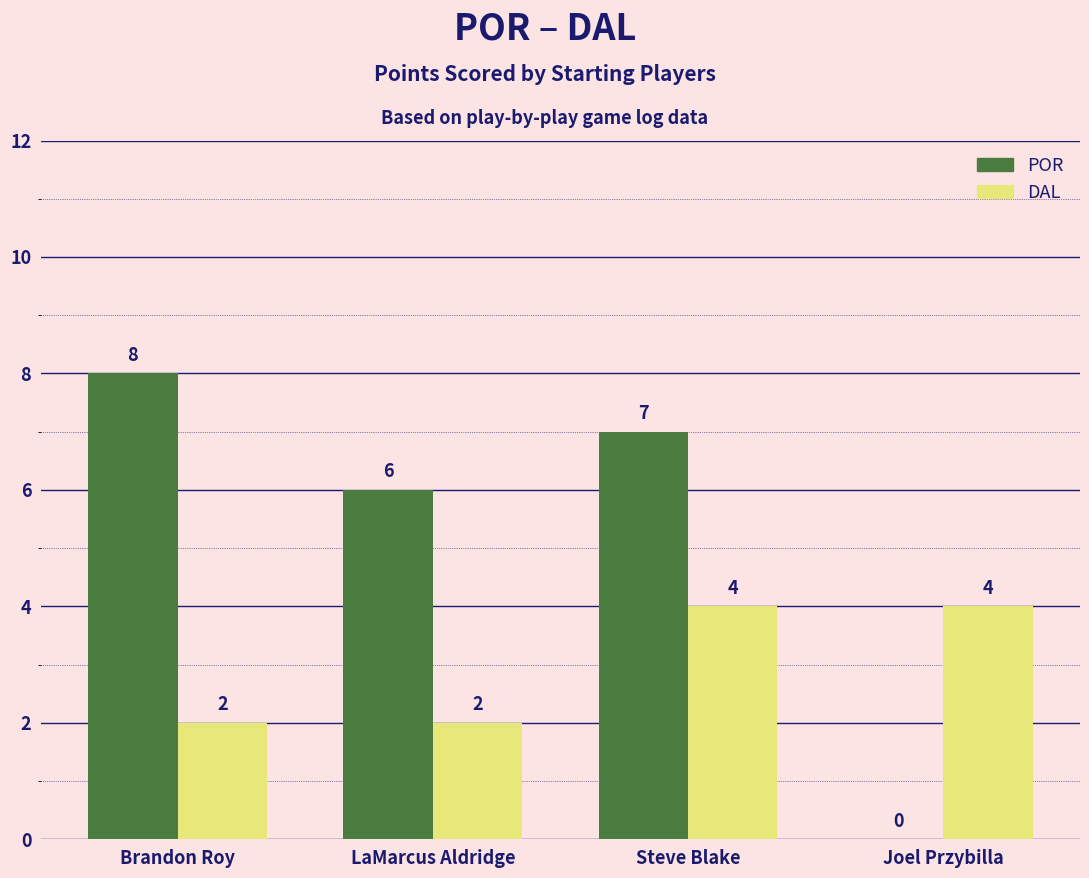

What is the sum of all POR values?

21